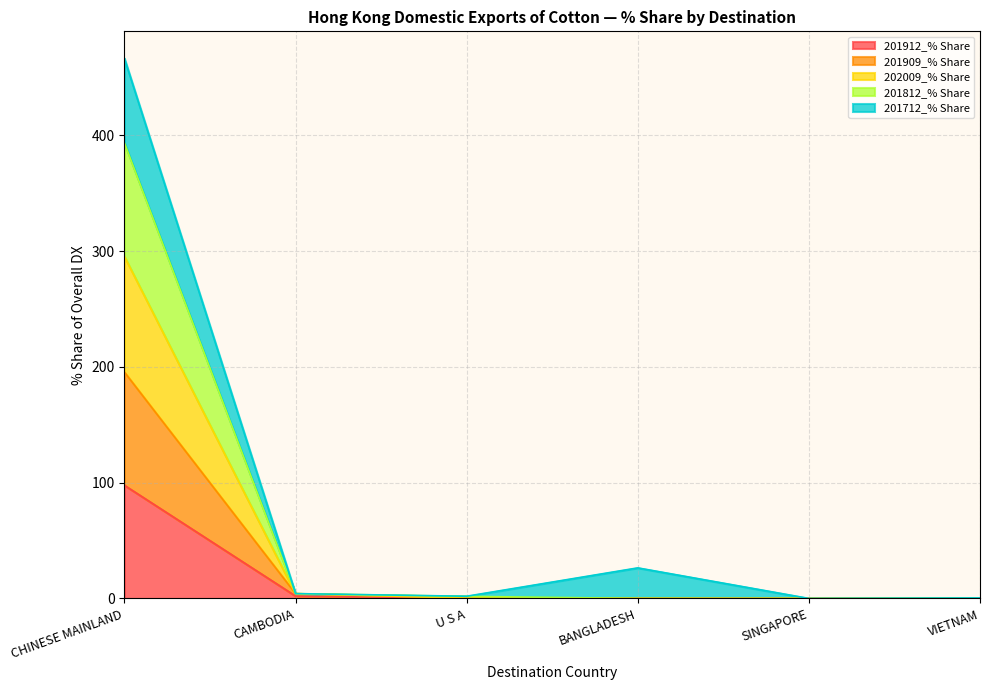

The value of 201812_% Share at CAMBODIA is 7.1. True or false?

False